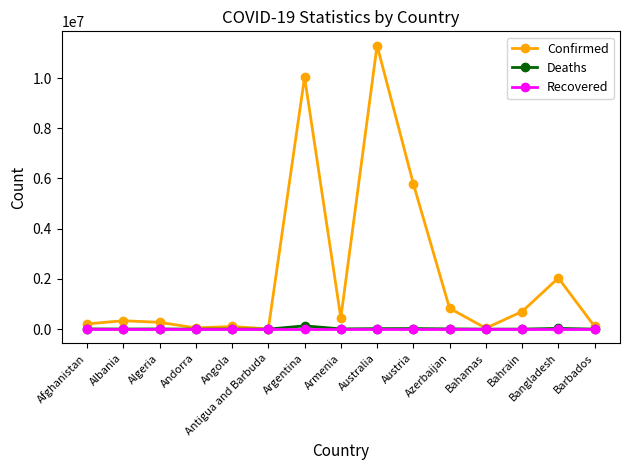

Which series has the widest spread of values?

Confirmed